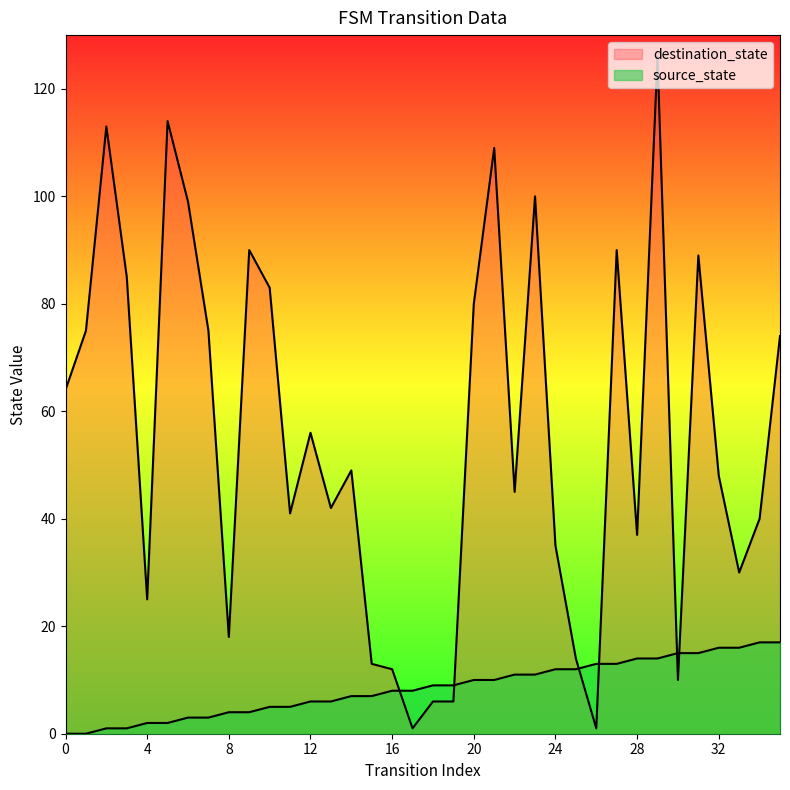

What is the value of the destination_state point at the 30th from the left?

126